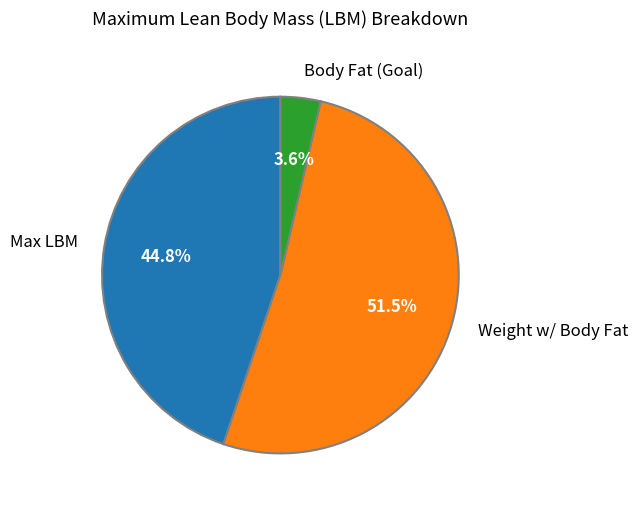

Which has a higher value, Weight w/ Body Fat or Body Fat (Goal)?

Weight w/ Body Fat